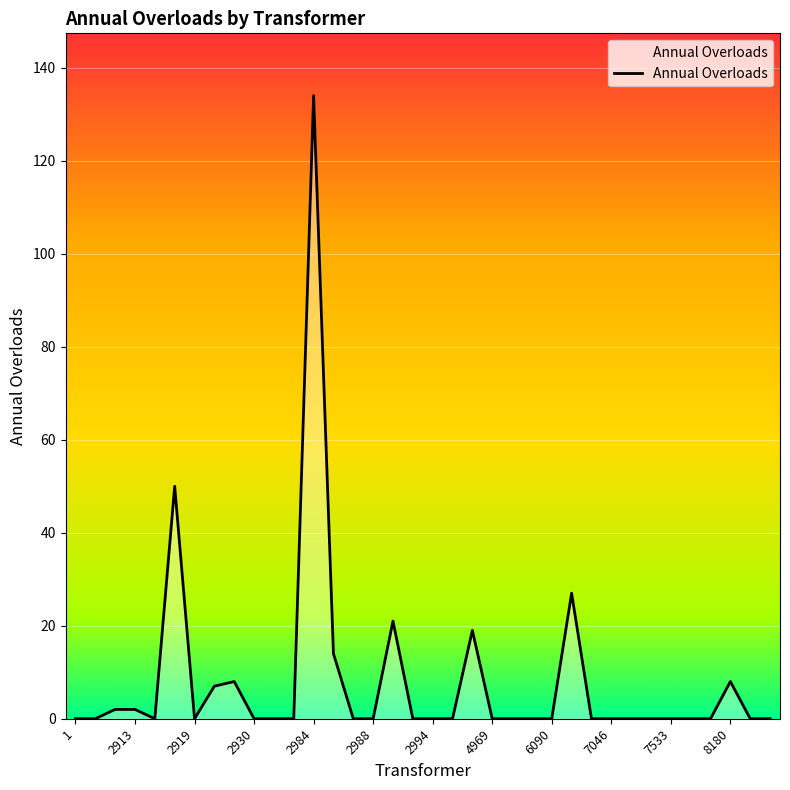

What is the maximum value shown in the chart?

134